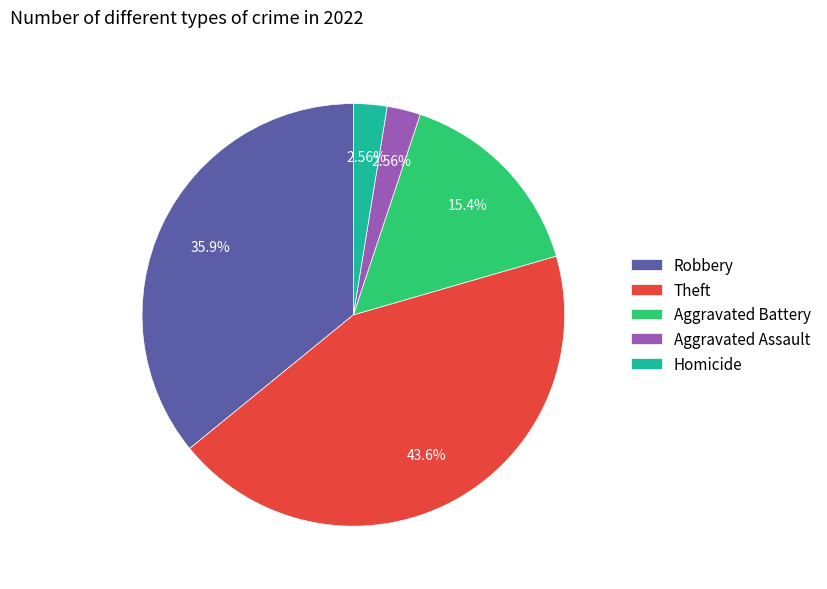

To the nearest percent, what portion does Aggravated Battery represent?

15%